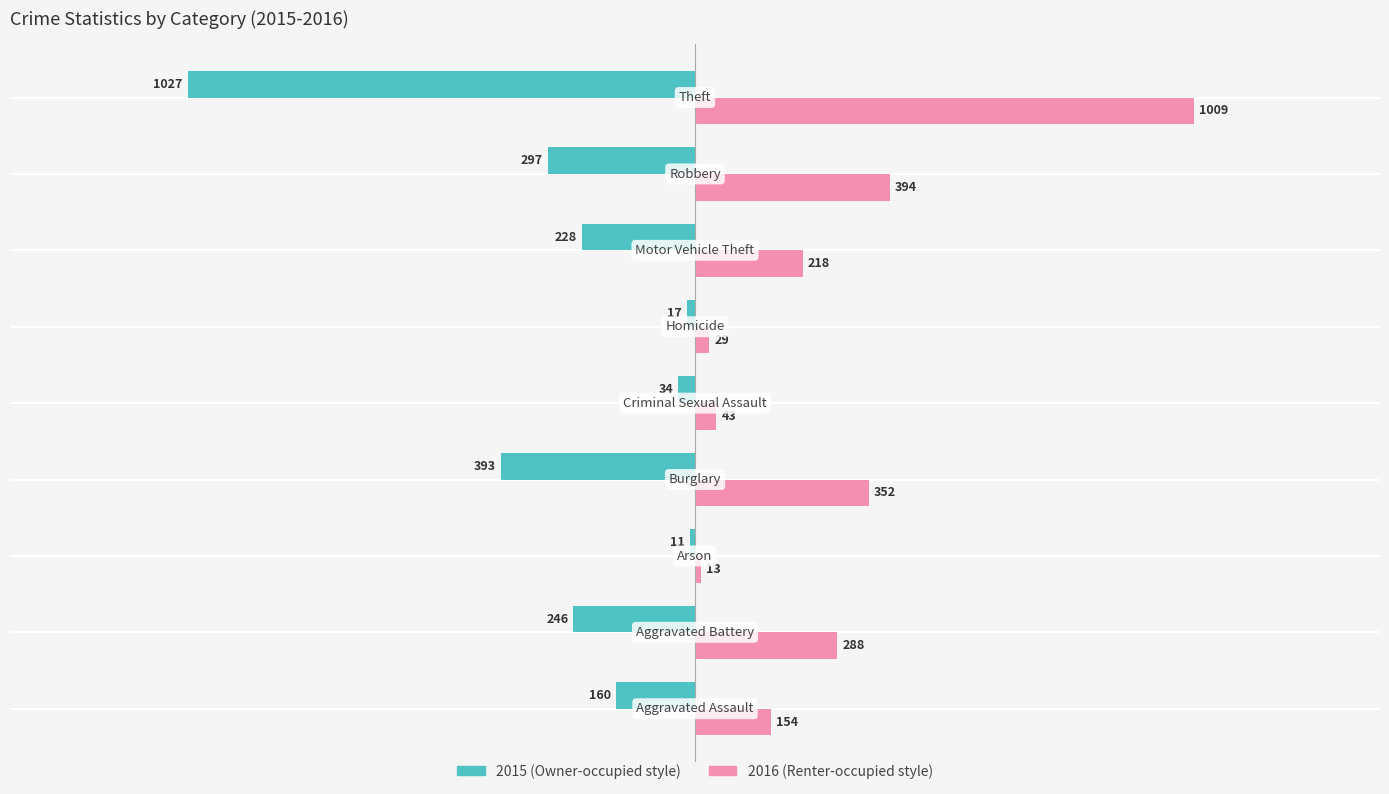

What is the minimum value shown in the chart?

-1027